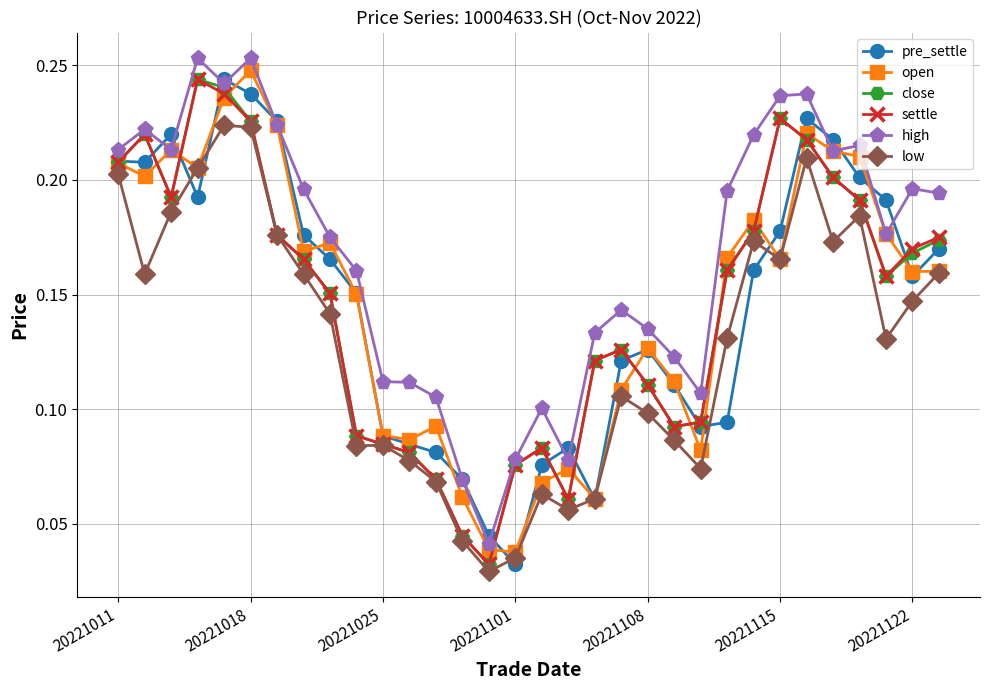

How many lines are shown in the chart?

6